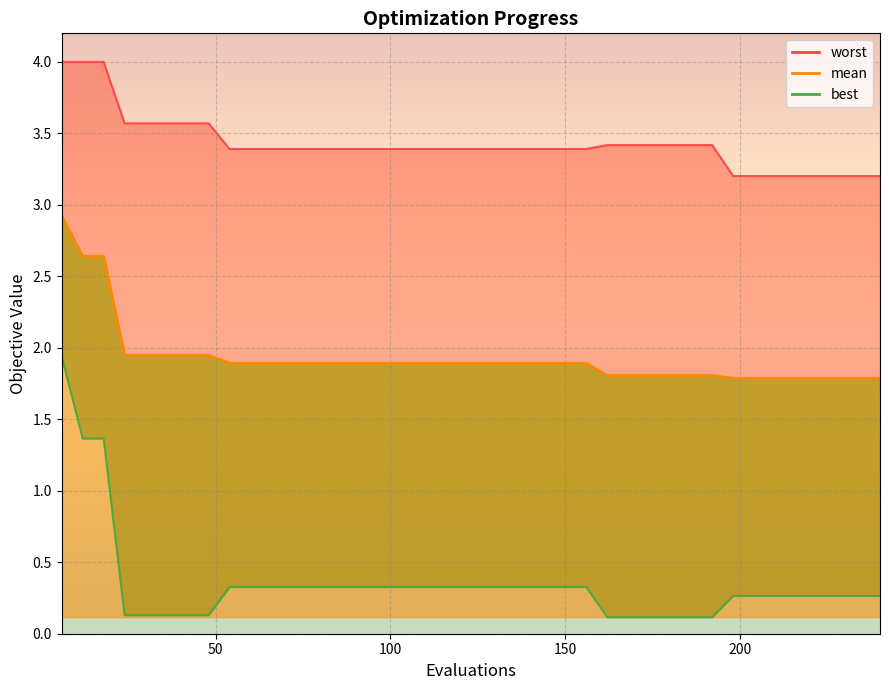

At 24, list the series in order from largest to smallest.

worst, mean, best